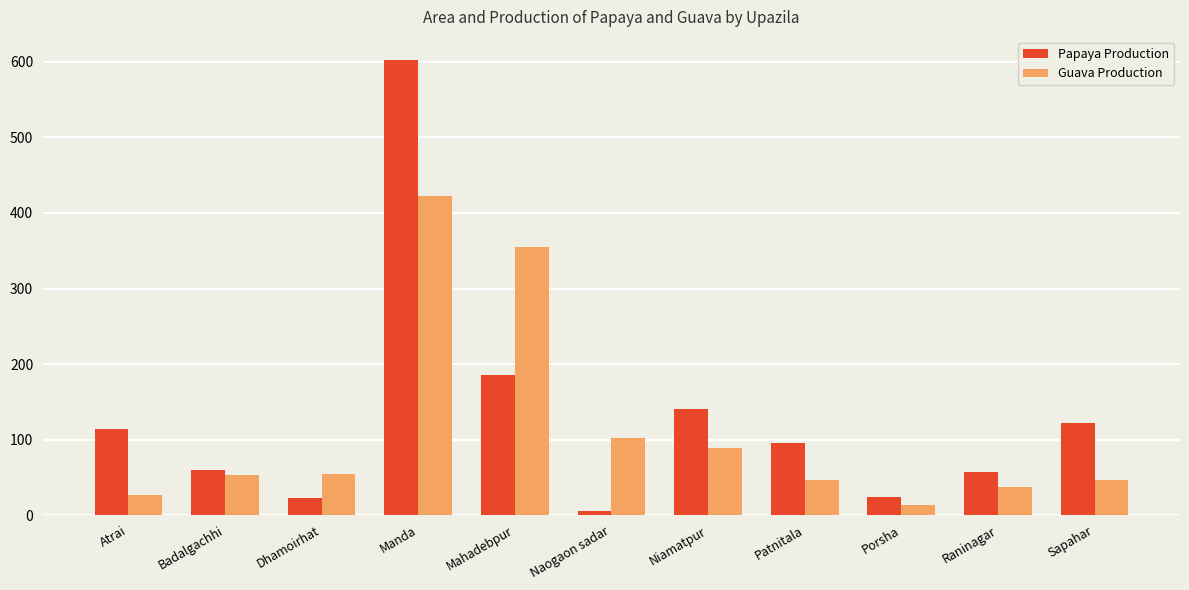

Does the chart contain any negative values?

No